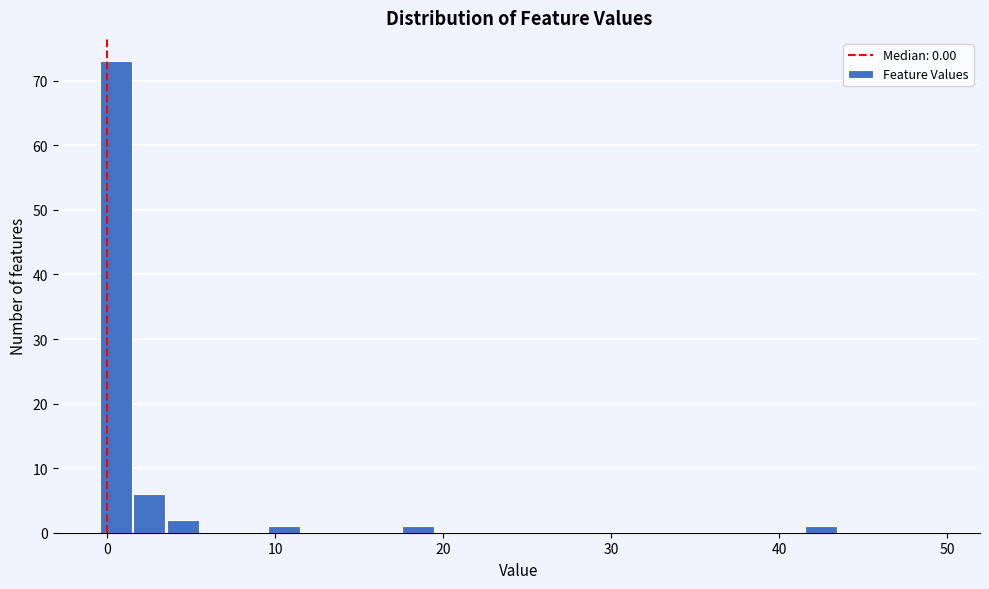

Read against the x-axis, roughly where is the centre of the tallest bar?

1